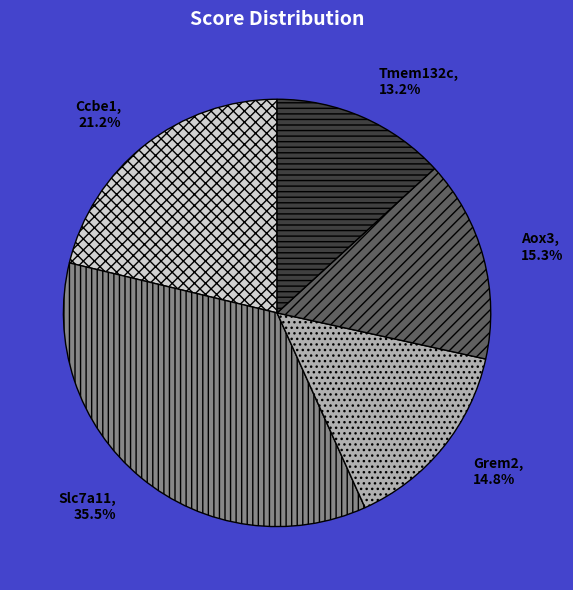

Between Slc7a11 and Ccbe1, which is larger?

Slc7a11